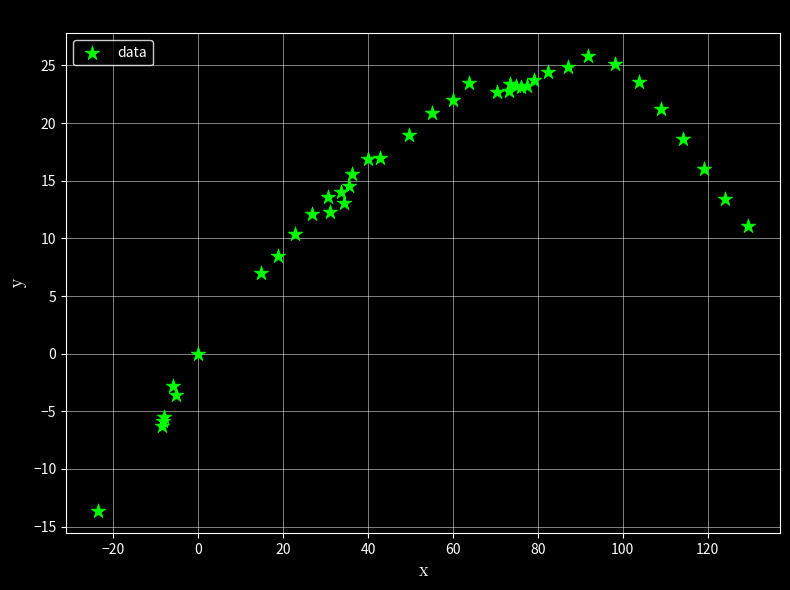

What Y value in the scatter plot is closest to 6?

7.0